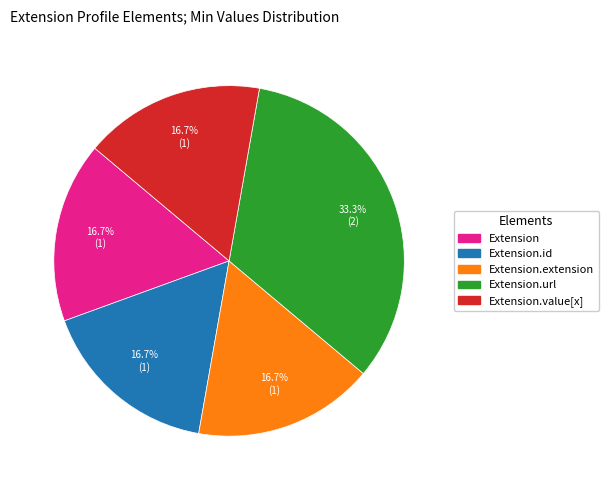

Does any single category account for the majority?

No